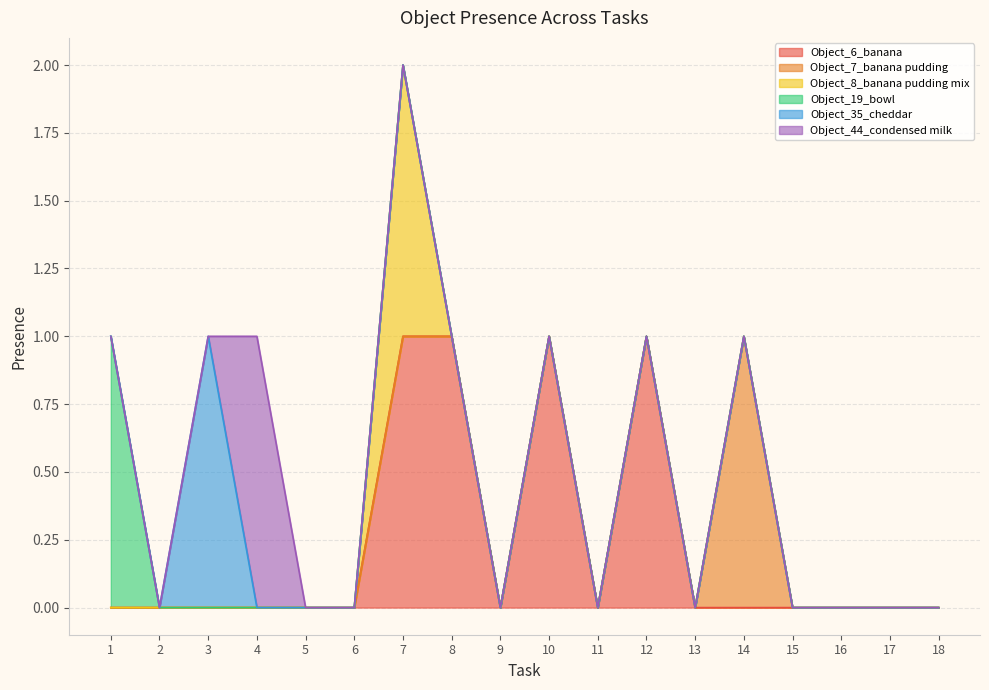

True or false: Object_44_condensed milk and Object_19_bowl cross at least once.

False